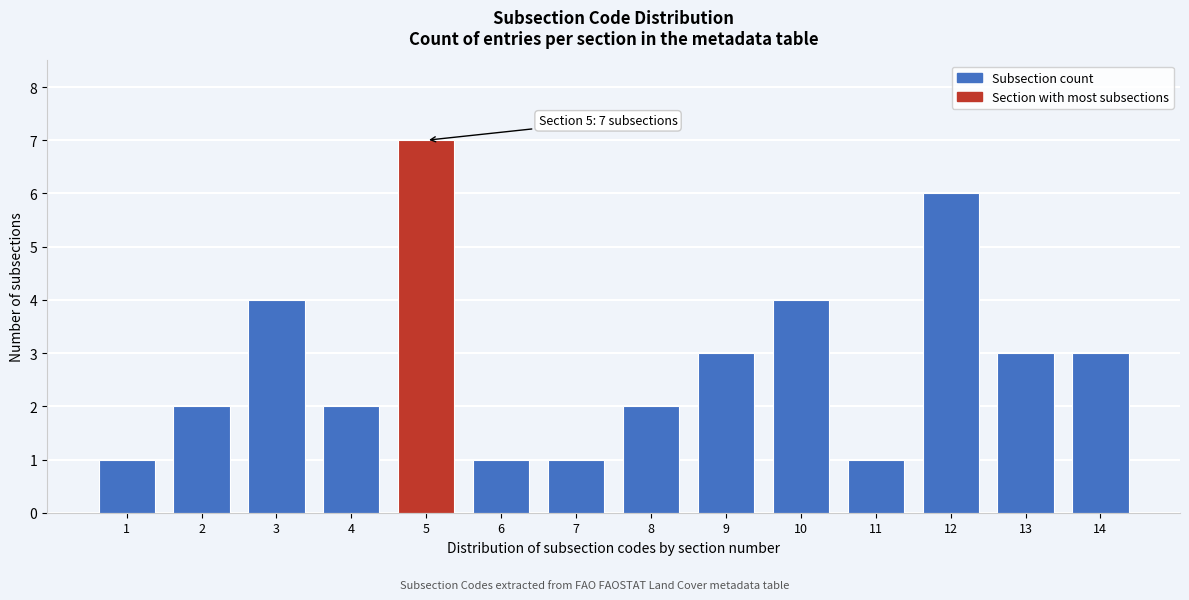

Reading left to right, what are all the values shown in this chart?

1	2	4	2	7	1	1	2	3	4	1	6	3	3